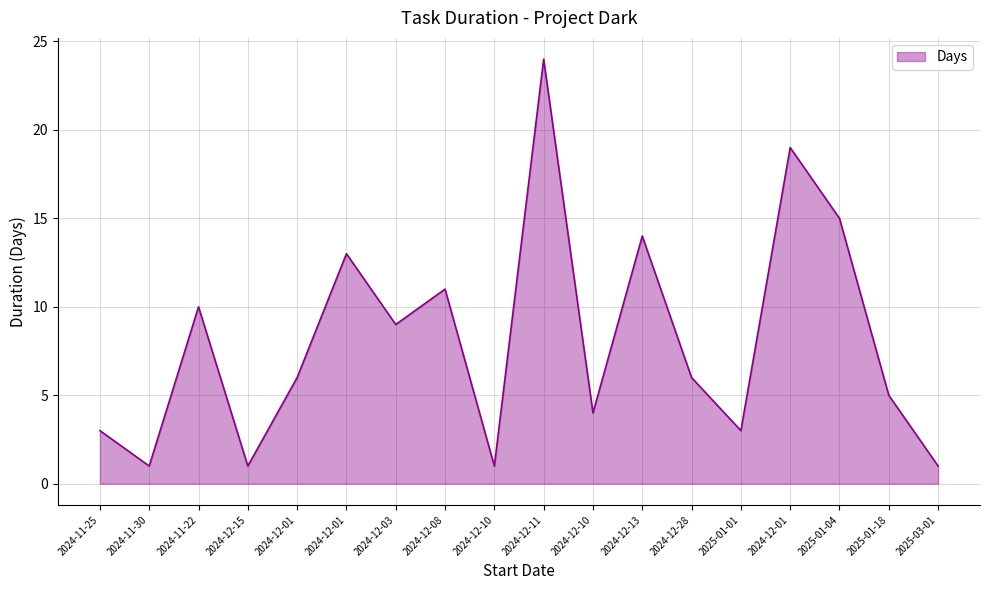

How many lines are shown in the chart?

1